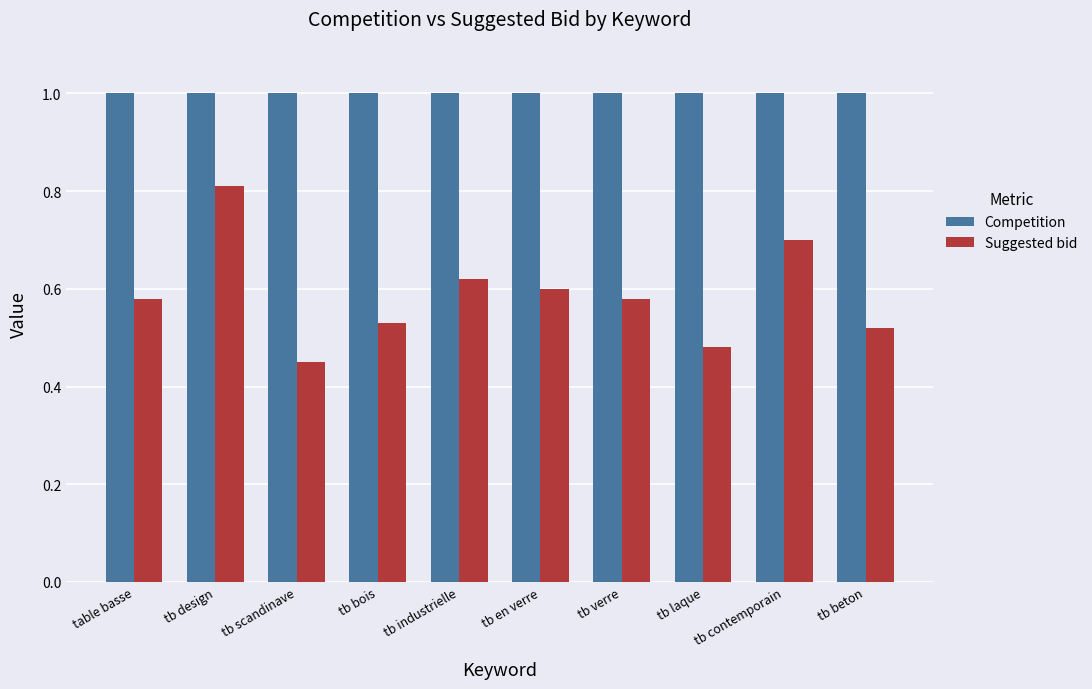

Which series changed the most between table basse and tb laque?

Suggested bid